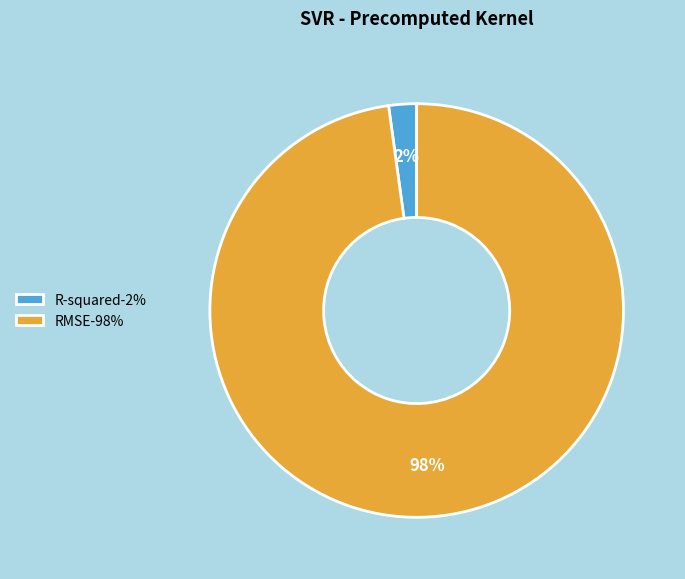

To the nearest percent, what is the difference between the R-squared and RMSE slice percentages?

96%